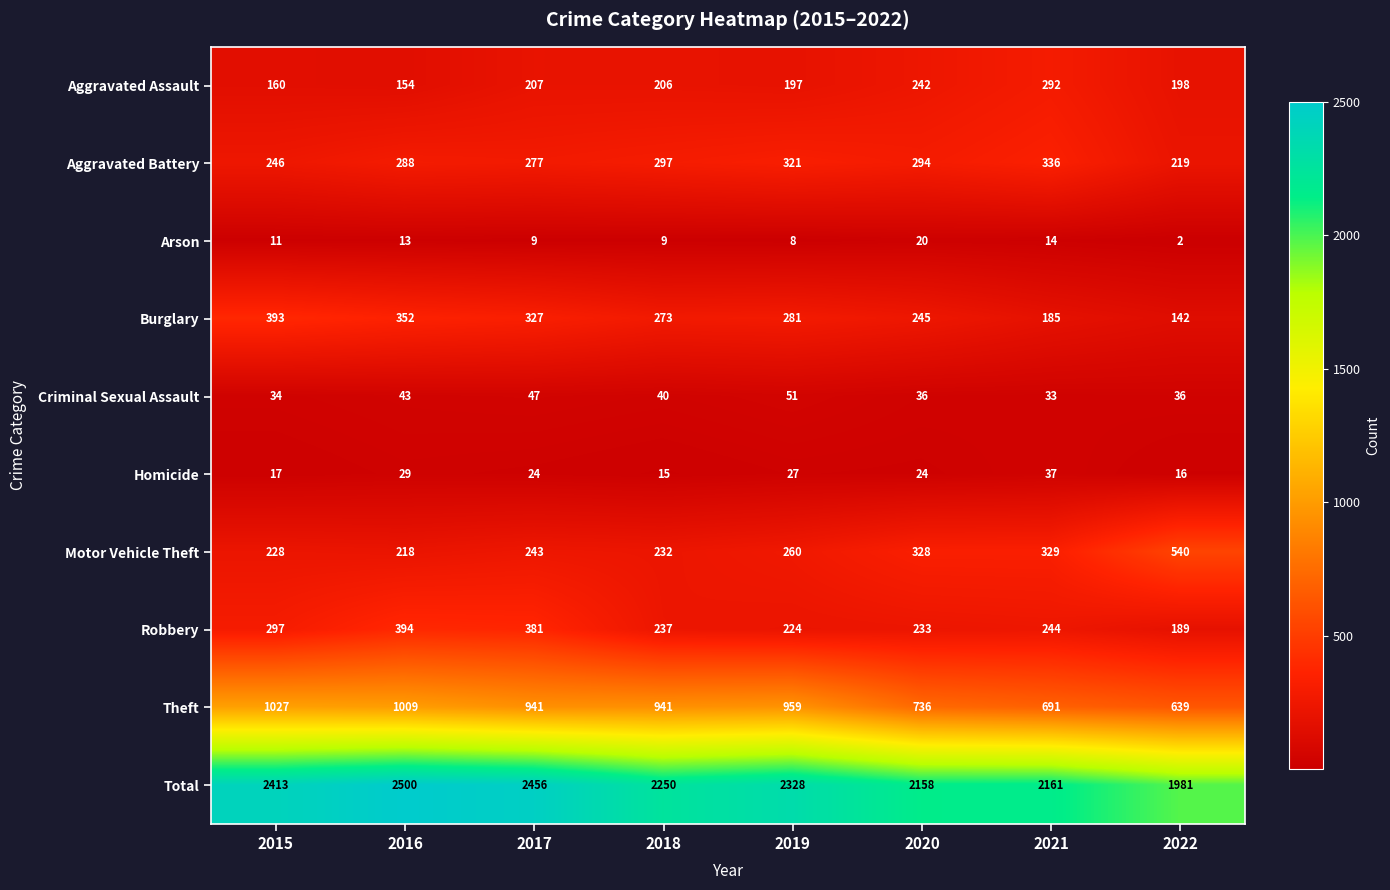

At which label does Robbery reach its minimum?

2022